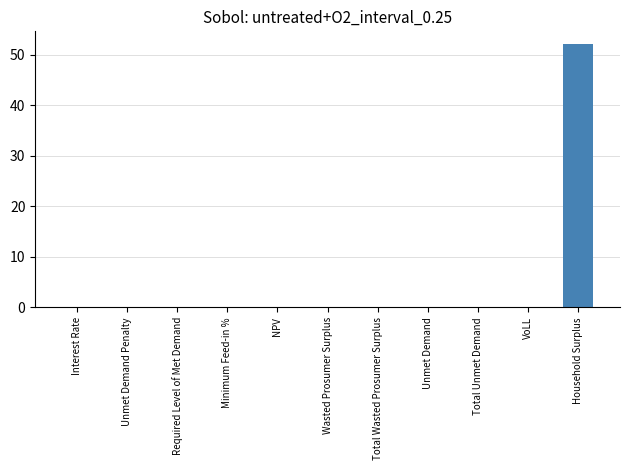

Which label corresponds to the largest value in the chart?

Household Surplus